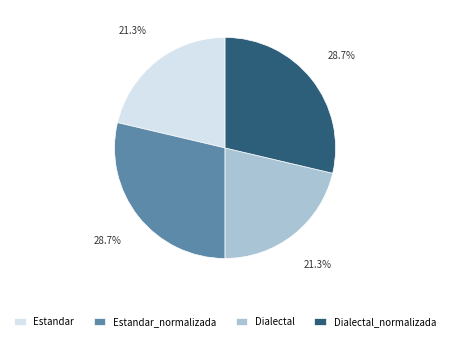

How many segments does this pie chart have?

4